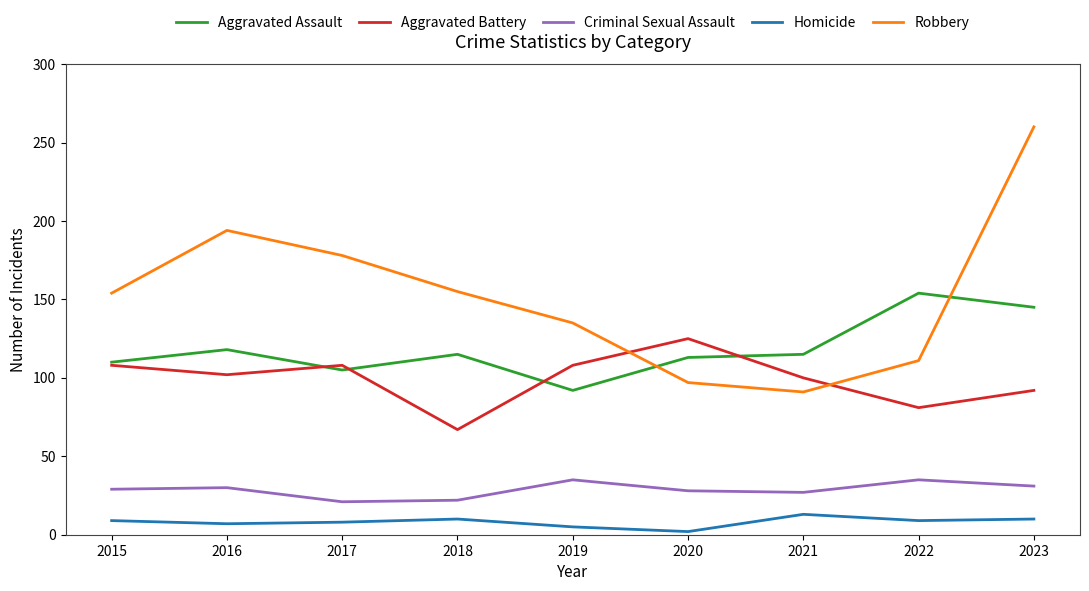

Between 2016 and 2022, which series saw the biggest shift?

Robbery